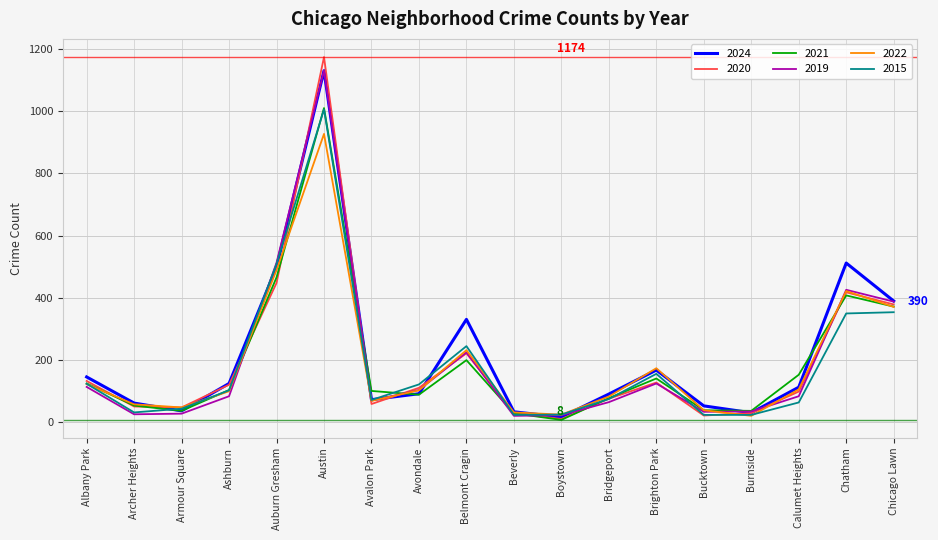

The value of 2020 at Calumet Heights is 171. True or false?

False